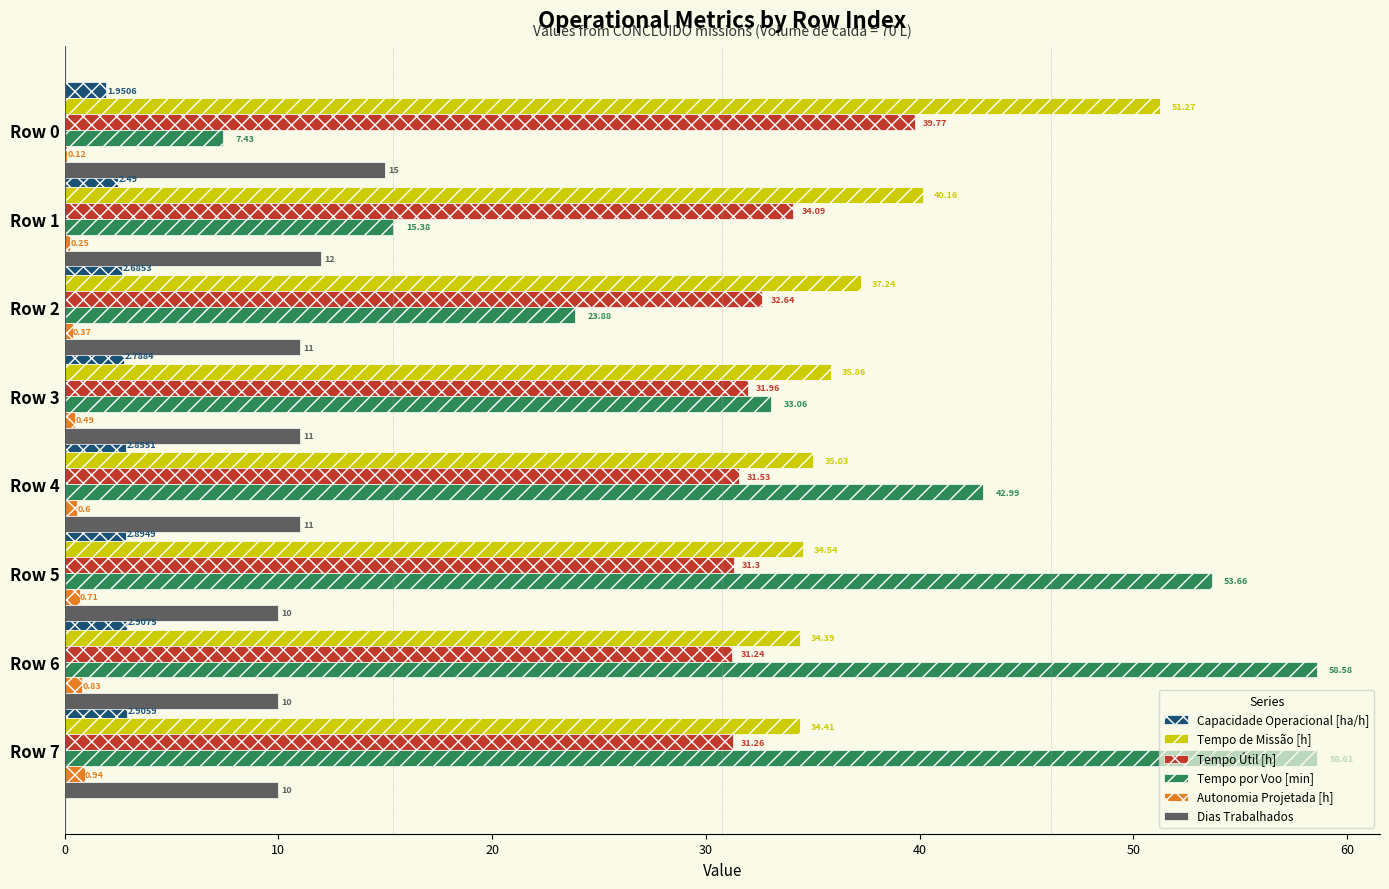

What is the sum of all Tempo por Voo [min] values?

293.6